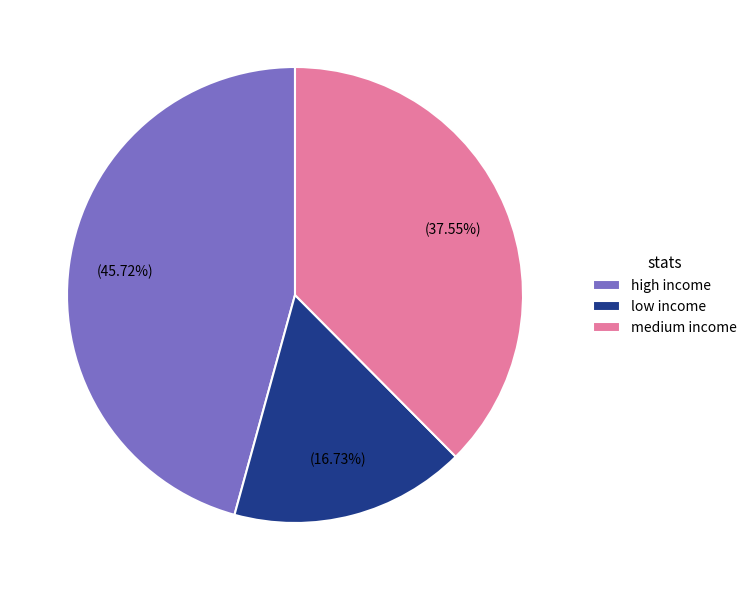

Which category has the smallest portion of the pie?

low income